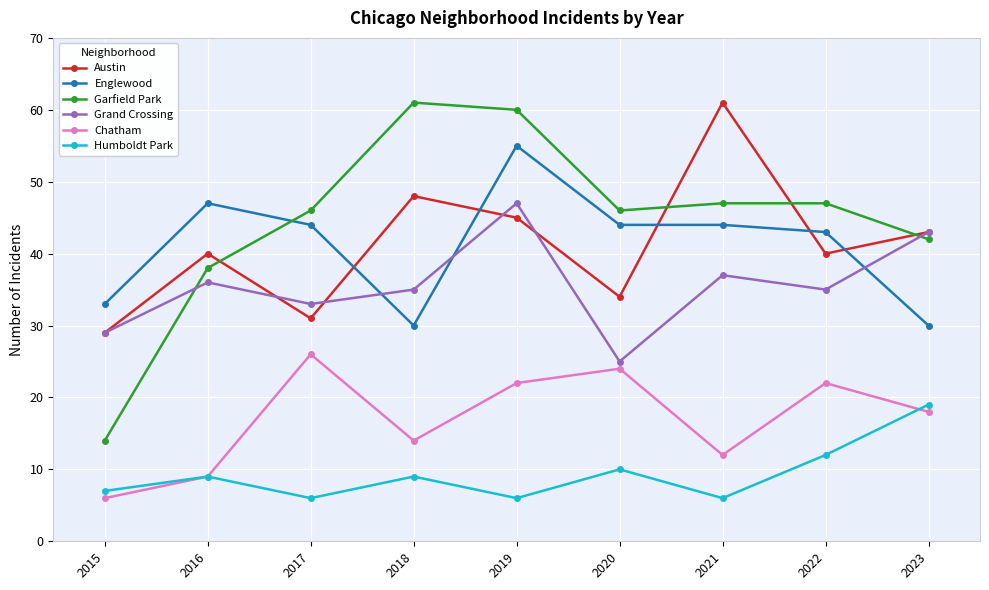

What is the difference between the highest and lowest values at 2021?

55